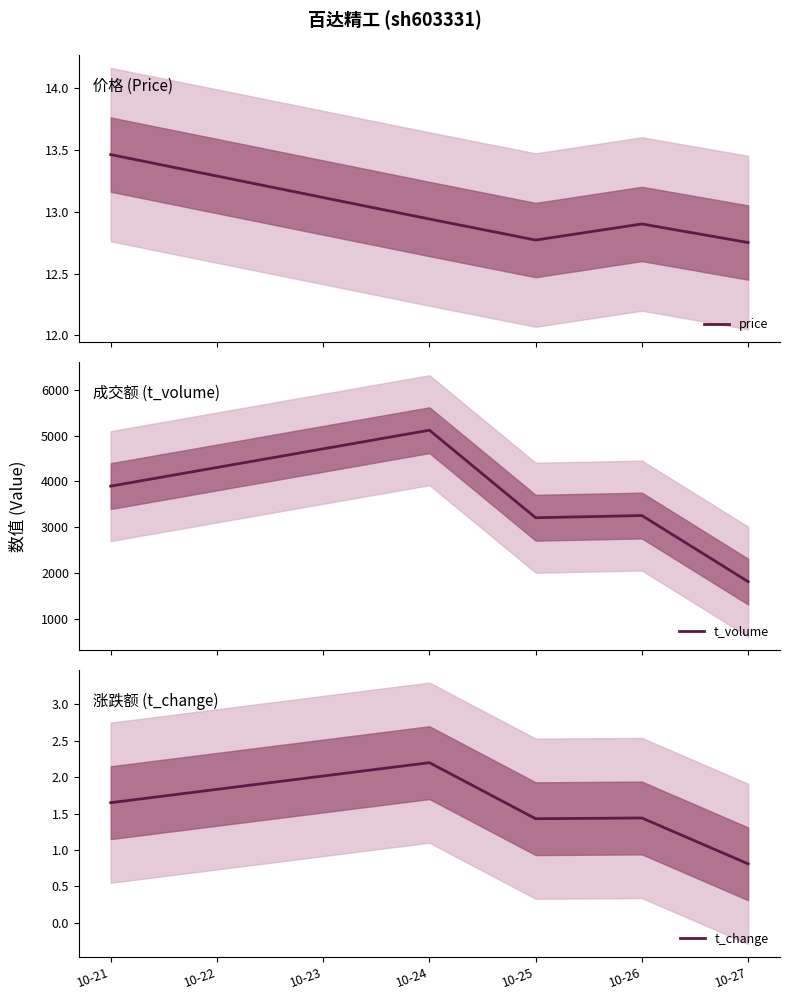

True or false: price and t_change cross at least once.

False